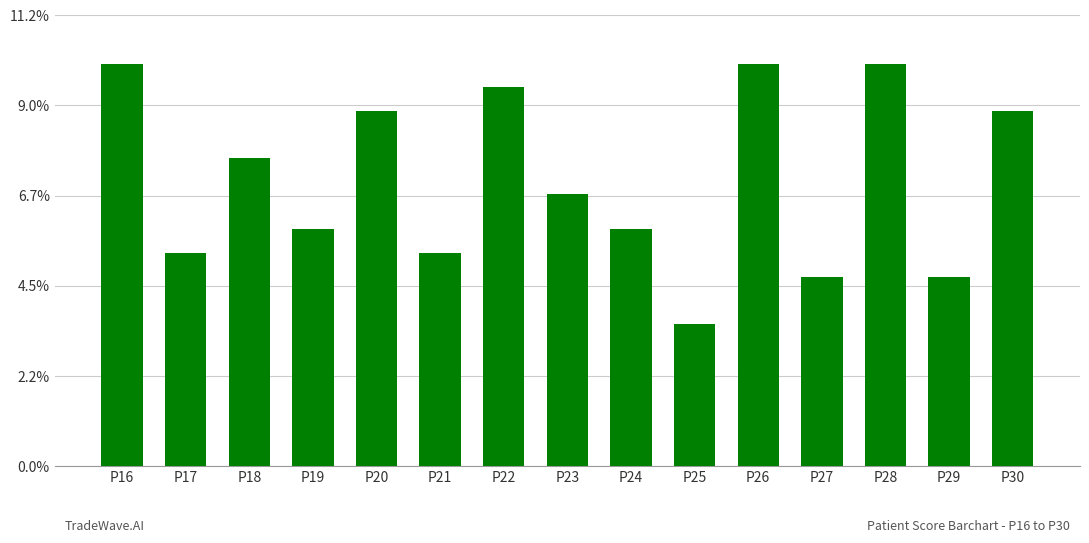

Does the chart contain any negative values?

No